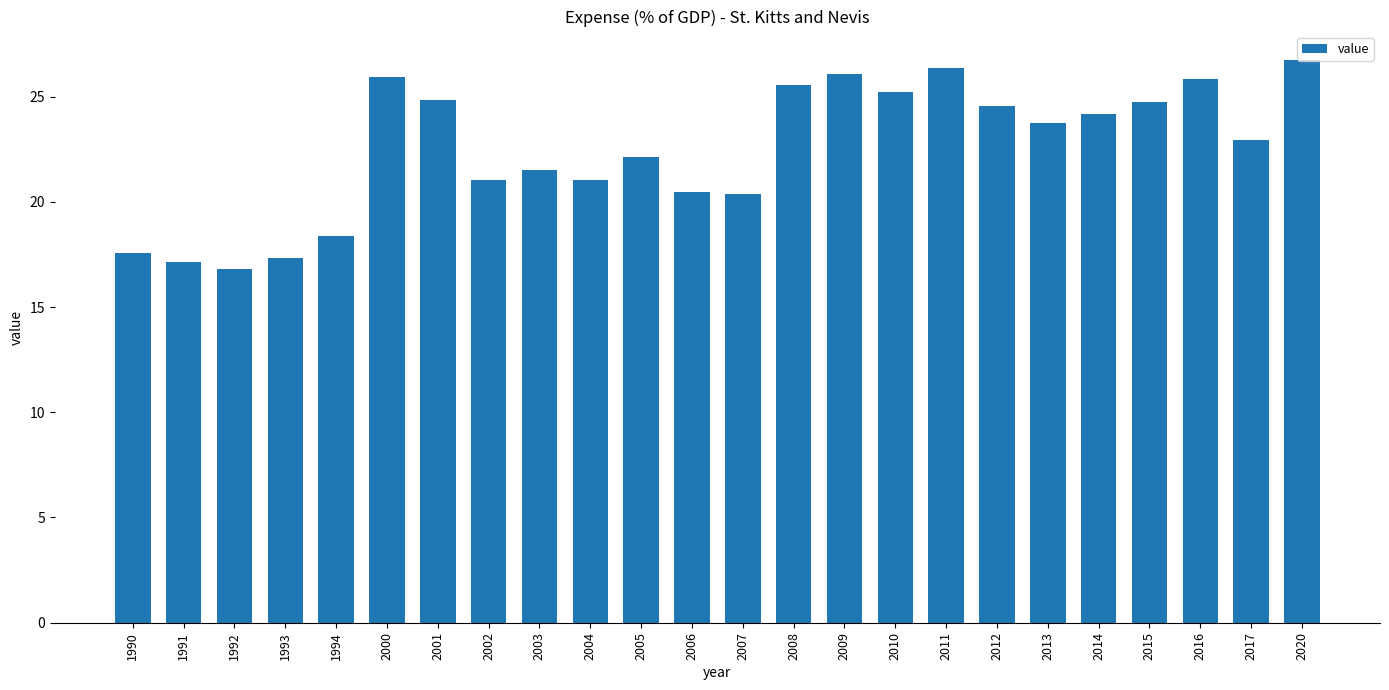

What is the value of the 24th bar from the left?

26.7